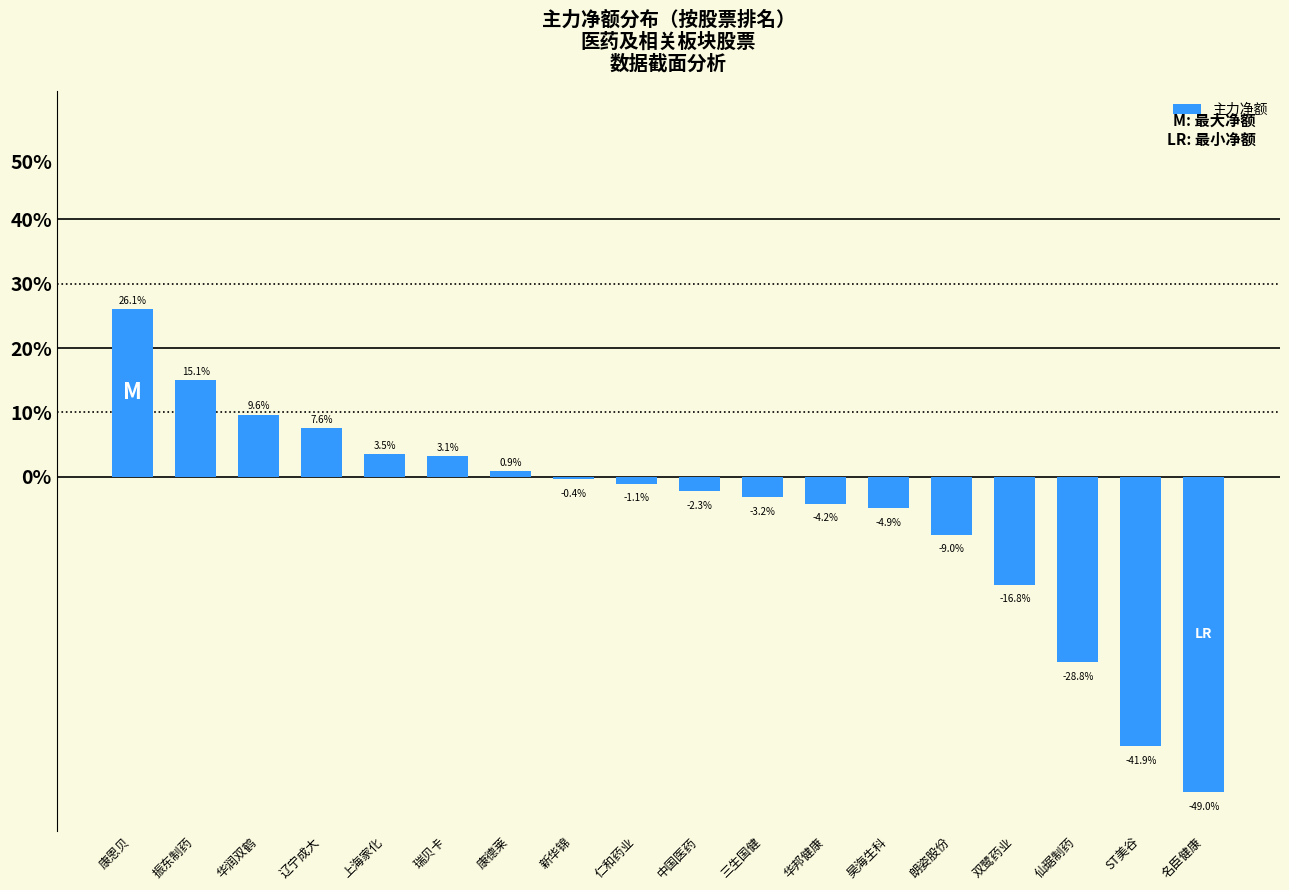

Rank the categories by value from lowest to highest.

名臣健康, ST美谷, 仙琚制药, 双鹭药业, 朗姿股份, 昊海生科, 华邦健康, 三生国健, 中国医药, 仁和药业, 新华锦, 康德莱, 瑞贝卡, 上海家化, 辽宁成大, 华润双鹤, 振东制药, 康恩贝